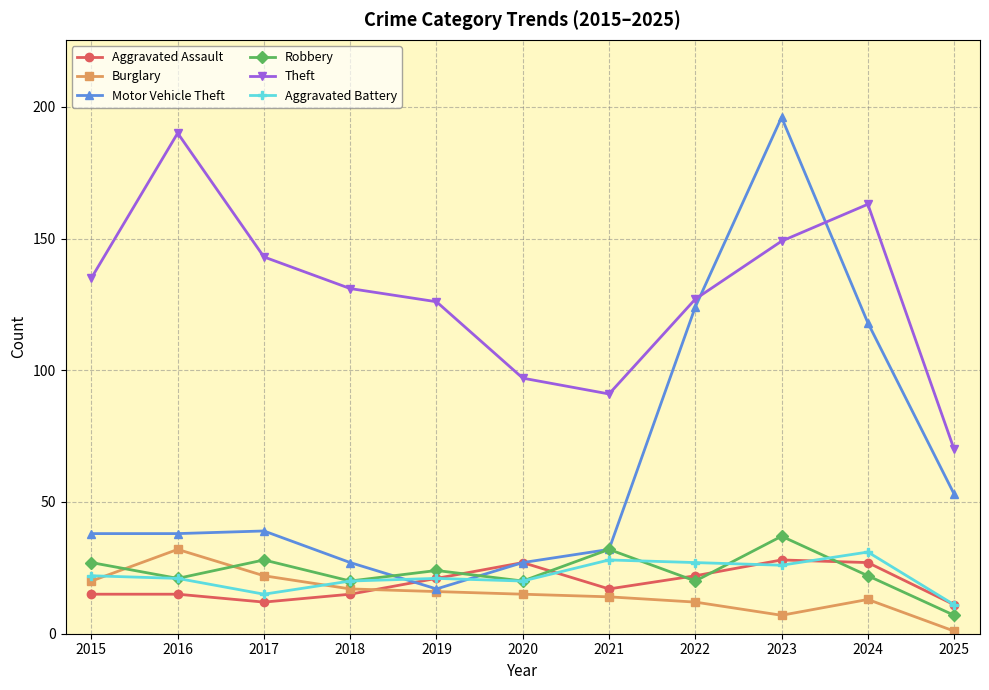

Reading left to right, extract all data points from this chart.

Aggravated Assault: 2015=15	2016=15	2017=12	2018=15	2019=21	2020=27	2021=17	2022=22	2023=28	2024=27	2025=11
Burglary: 2015=20	2016=32	2017=22	2018=17	2019=16	2020=15	2021=14	2022=12	2023=7	2024=13	2025=1
Motor Vehicle Theft: 2015=38	2016=38	2017=39	2018=27	2019=17	2020=27	2021=32	2022=124	2023=196	2024=118	2025=53
Robbery: 2015=27	2016=21	2017=28	2018=20	2019=24	2020=20	2021=32	2022=20	2023=37	2024=22	2025=7
Theft: 2015=135	2016=190	2017=143	2018=131	2019=126	2020=97	2021=91	2022=127	2023=149	2024=163	2025=70
Aggravated Battery: 2015=22	2016=21	2017=15	2018=20	2019=21	2020=20	2021=28	2022=27	2023=26	2024=31	2025=11